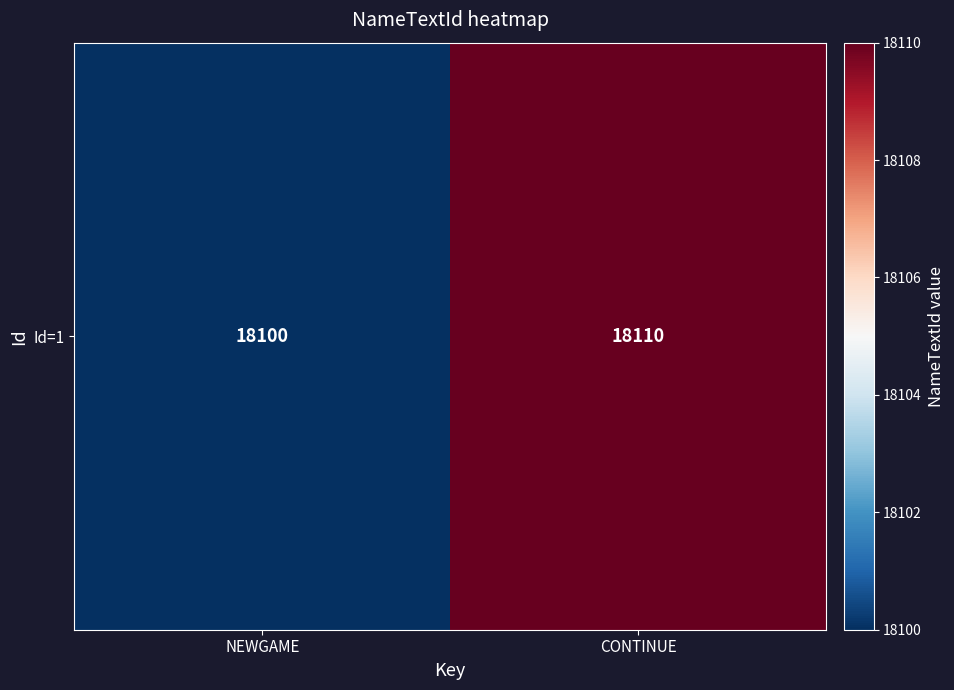

What value does the data have at NEWGAME, to the nearest 10?

18100